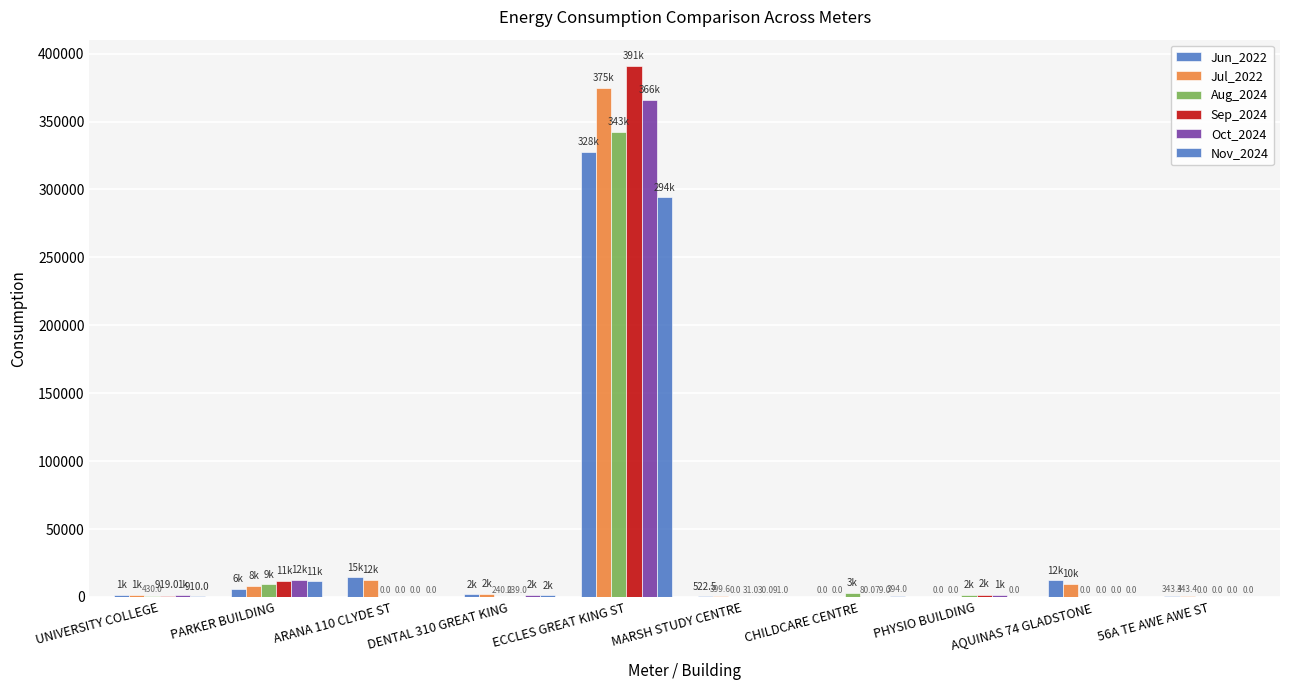

How many values in Nov_2024 are above zero?

6